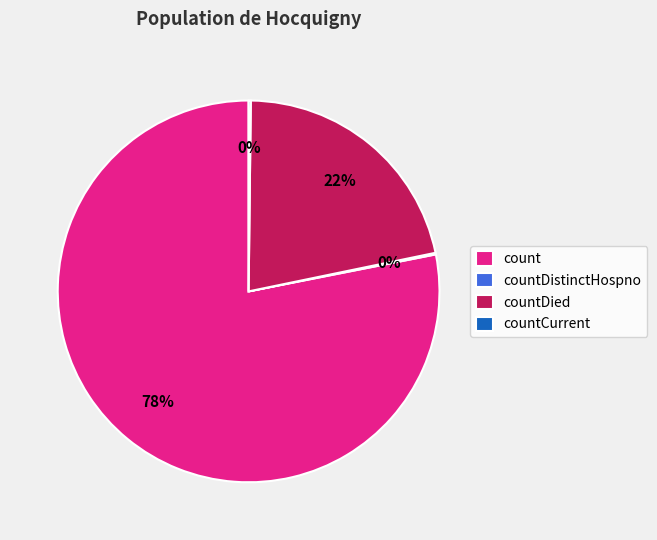

Is it true that count is 78% of the pie?

True